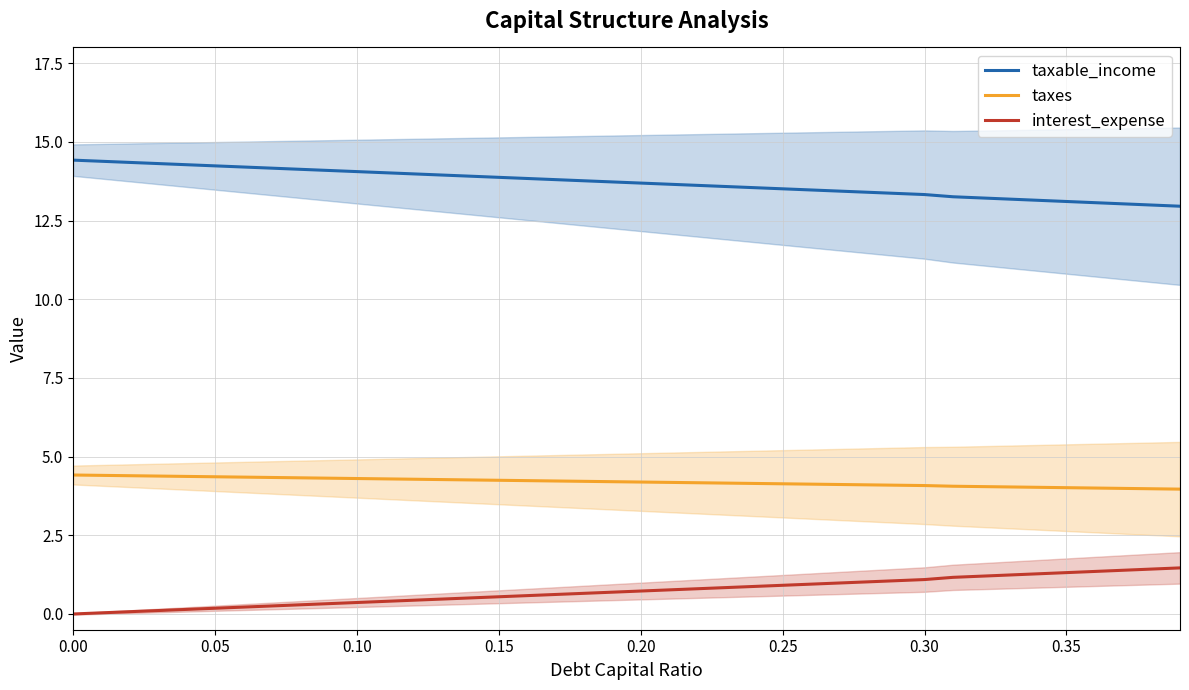

Read the taxes value at 0.10.

4.3